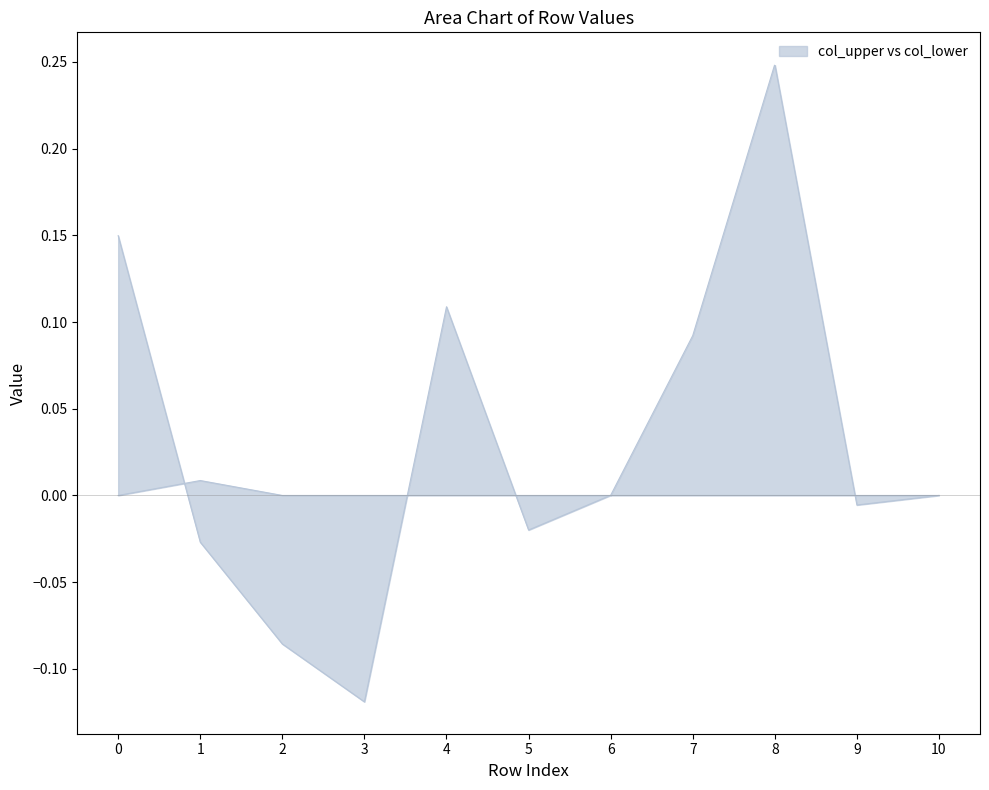

Which series has the widest spread of values?

col_upper